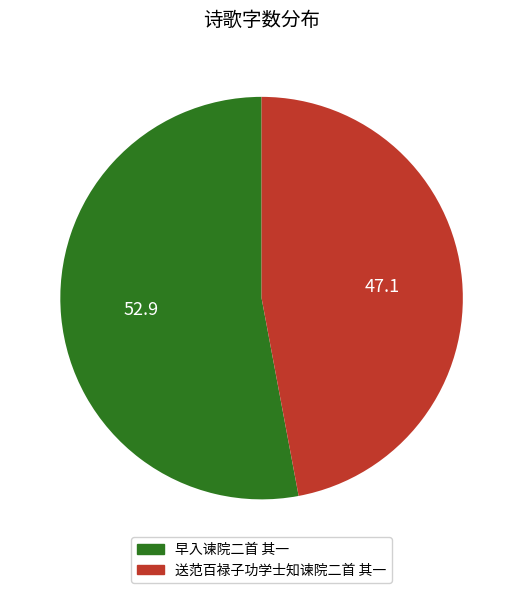

Combined, do 送范百禄子功学士知谏院二首 其一 and 早入谏院二首 其一 account for over 50%?

Yes